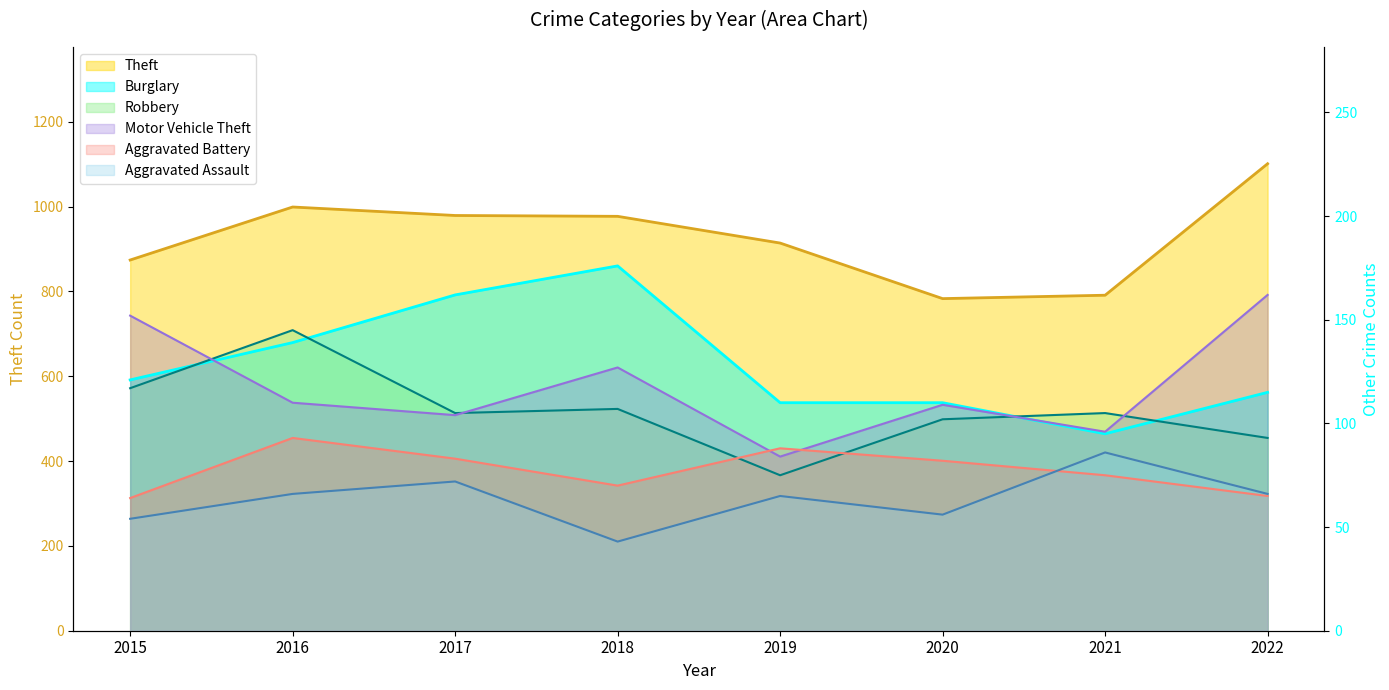

How many values in the Theft series exceed 977?

3